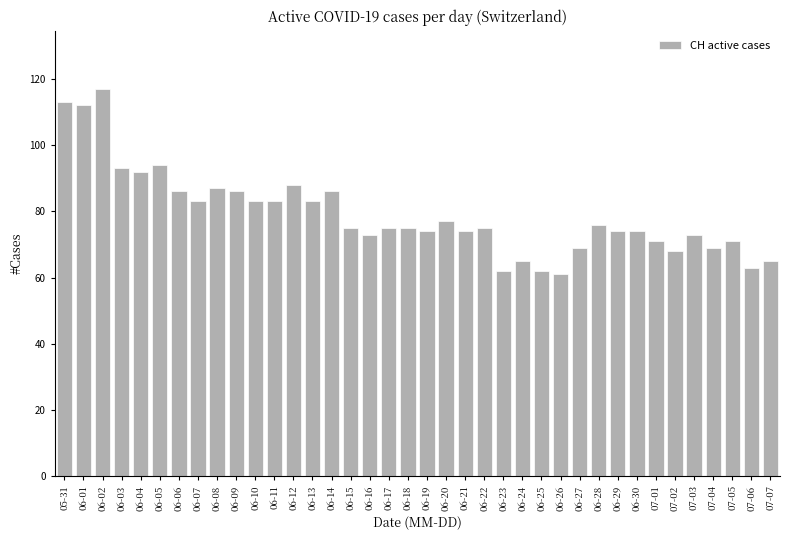

What is the value of the 18th bar from the left?

75